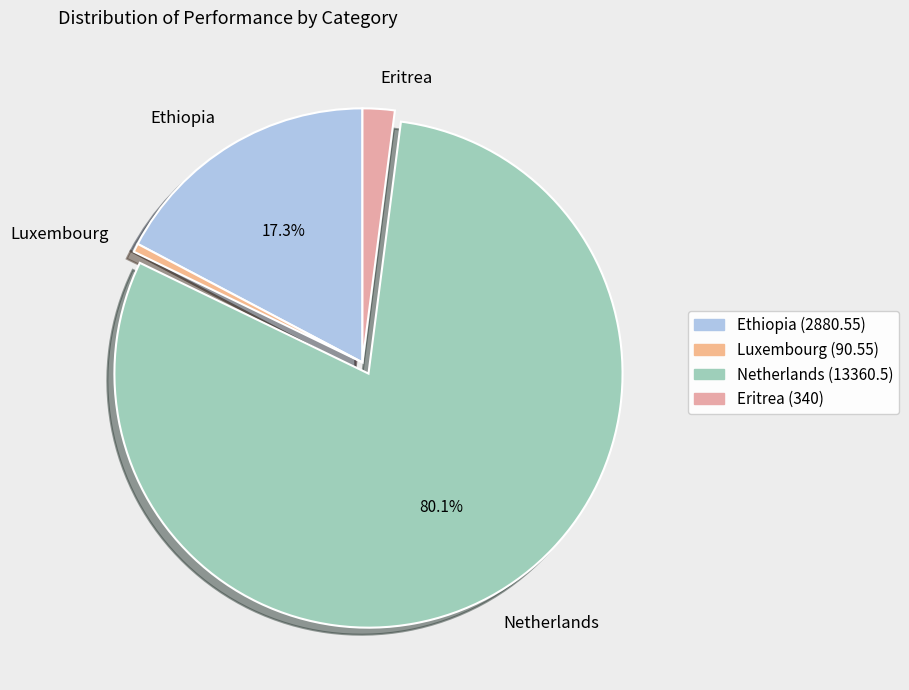

To the nearest percent, what portion does Netherlands represent?

80%